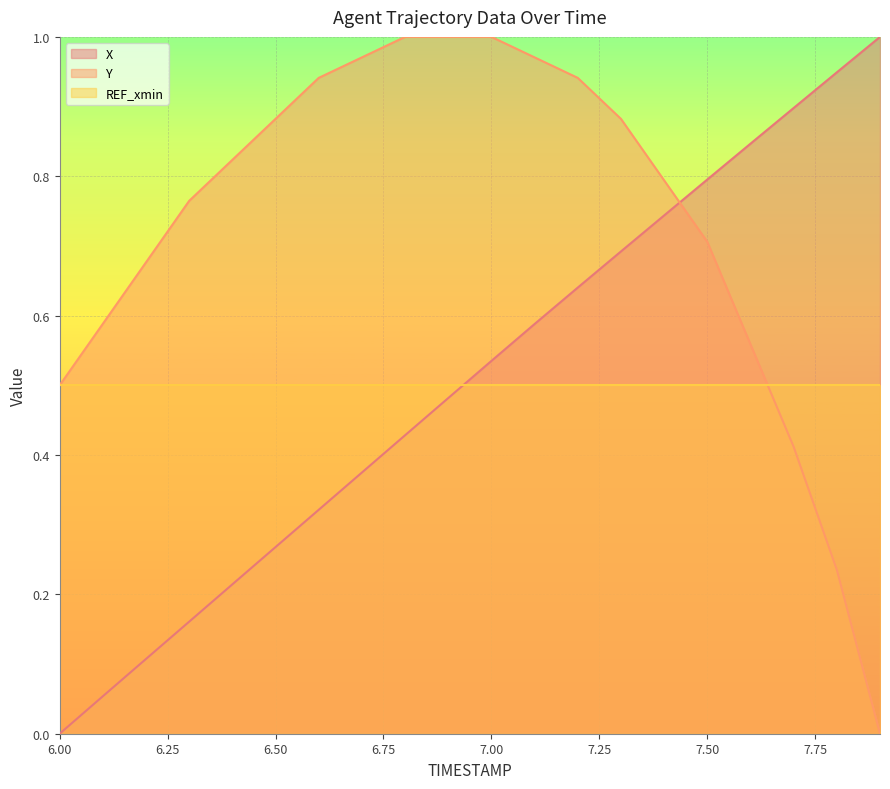

How many data points does each series have?

20